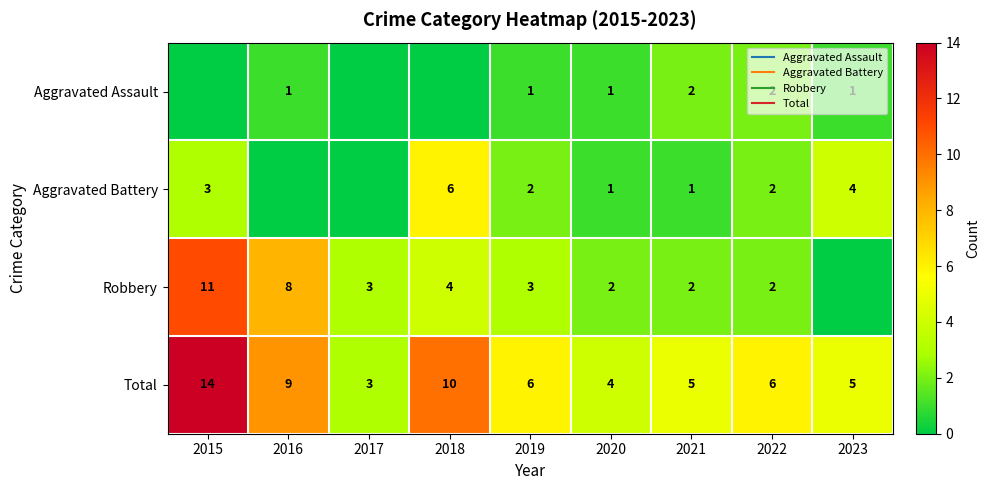

Is the value of Robbery at 2016 greater than the value of Aggravated Battery at 2019?

Yes